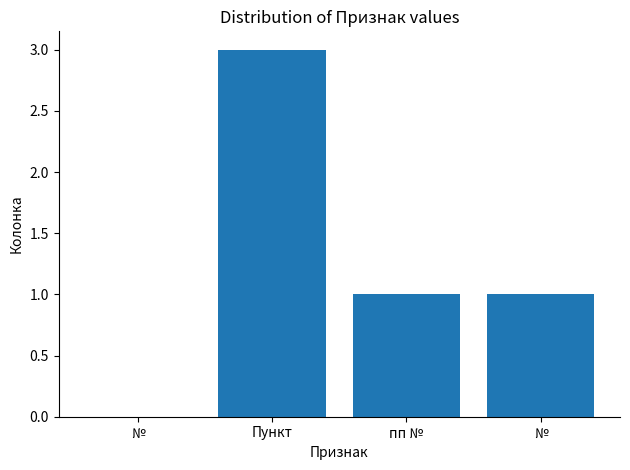

Which category has the lowest value across all series?

№